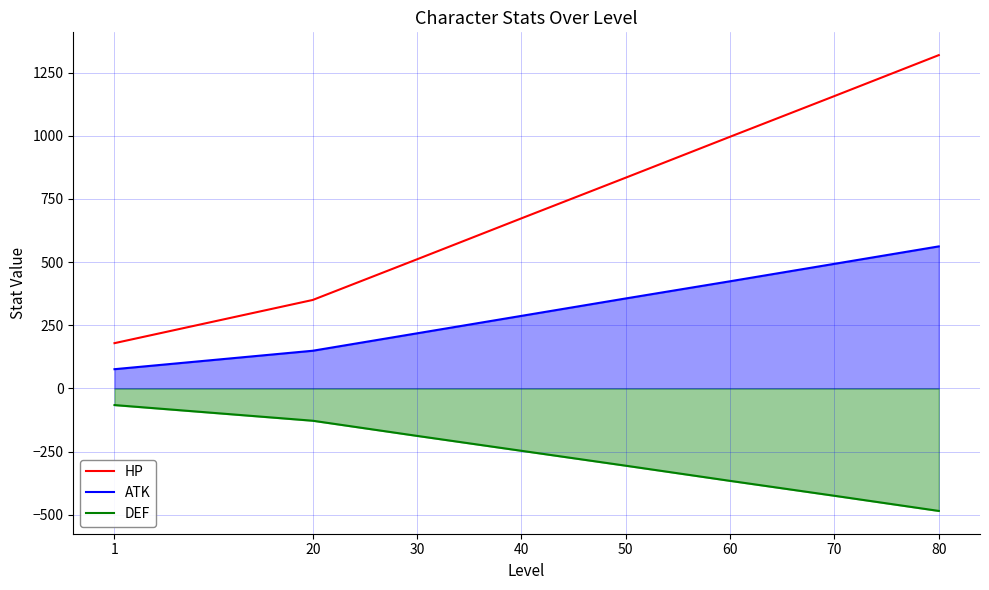

How many DEF values are between -366 and -128?

5